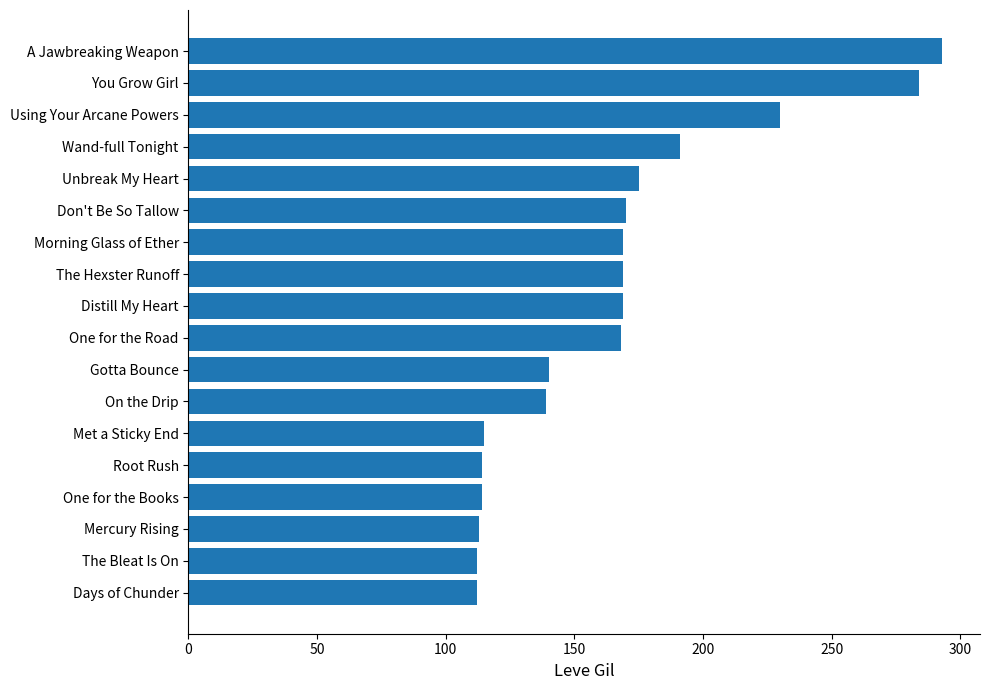

Read the value at Met a Sticky End.

115